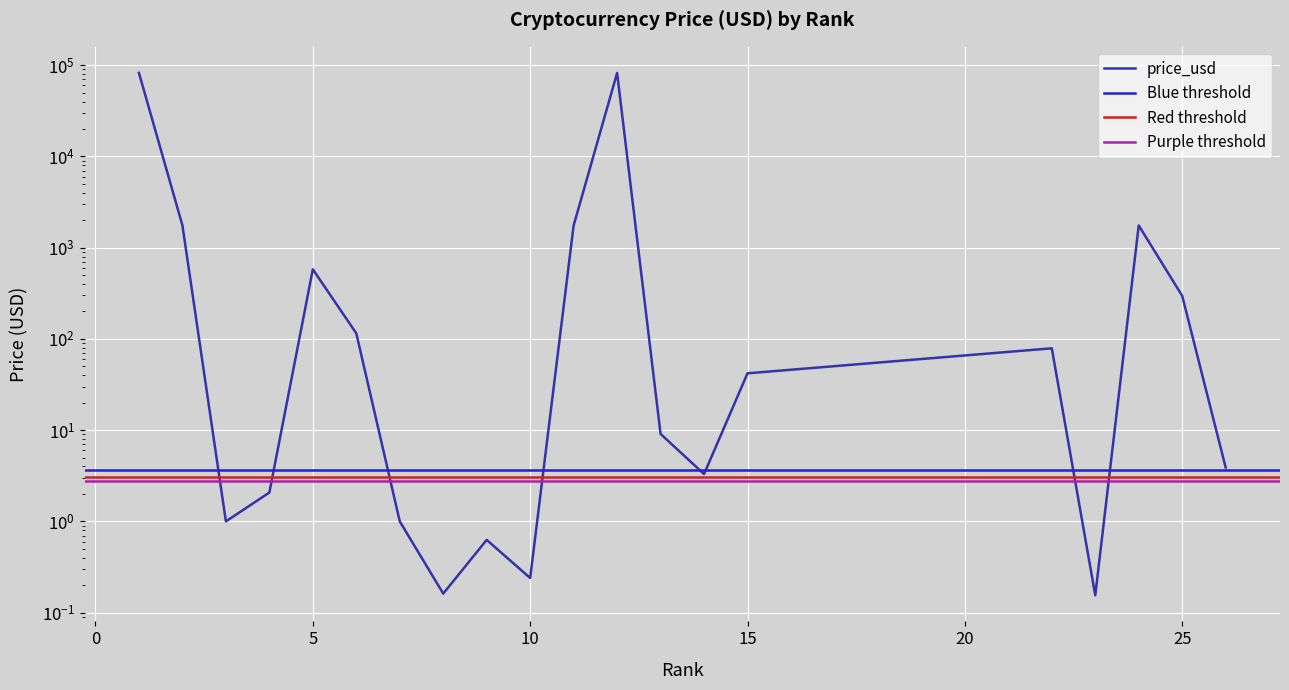

True or false: the data shows 78.9 at LTC.

True